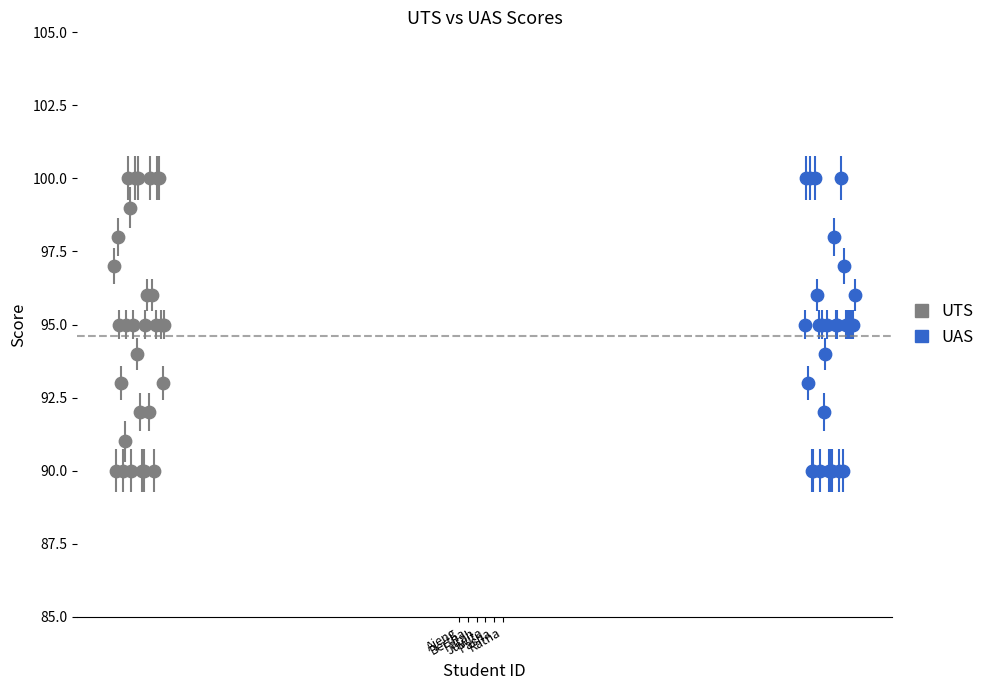

What are all the series names shown in the legend?

UTS, UAS